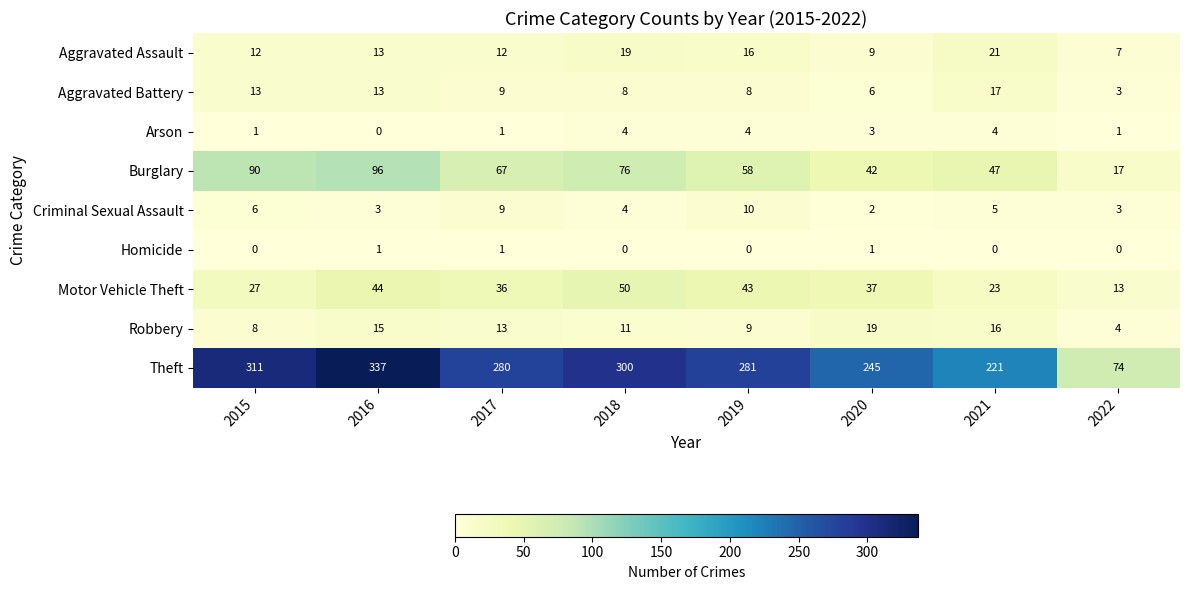

List the labels in order of Theft value, smallest first.

2022, 2021, 2020, 2017, 2019, 2018, 2015, 2016